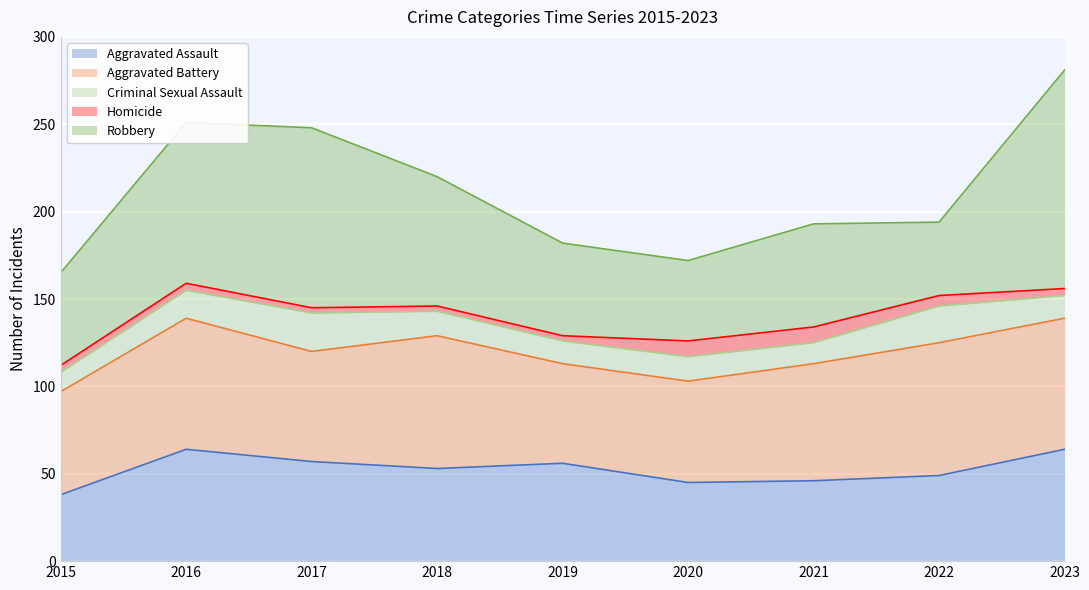

Reading right to left, transcribe all the data shown in this chart.

Aggravated Assault: 2023=64	2022=49	2021=46	2020=45	2019=56	2018=53	2017=57	2016=64	2015=38
Aggravated Battery: 2023=75	2022=76	2021=67	2020=58	2019=57	2018=76	2017=63	2016=75	2015=59
Criminal Sexual Assault: 2023=13	2022=21	2021=12	2020=14	2019=13	2018=14	2017=22	2016=16	2015=11
Homicide: 2023=4	2022=6	2021=9	2020=9	2019=3	2018=3	2017=3	2016=4	2015=4
Robbery: 2023=125	2022=42	2021=59	2020=46	2019=53	2018=74	2017=103	2016=92	2015=53